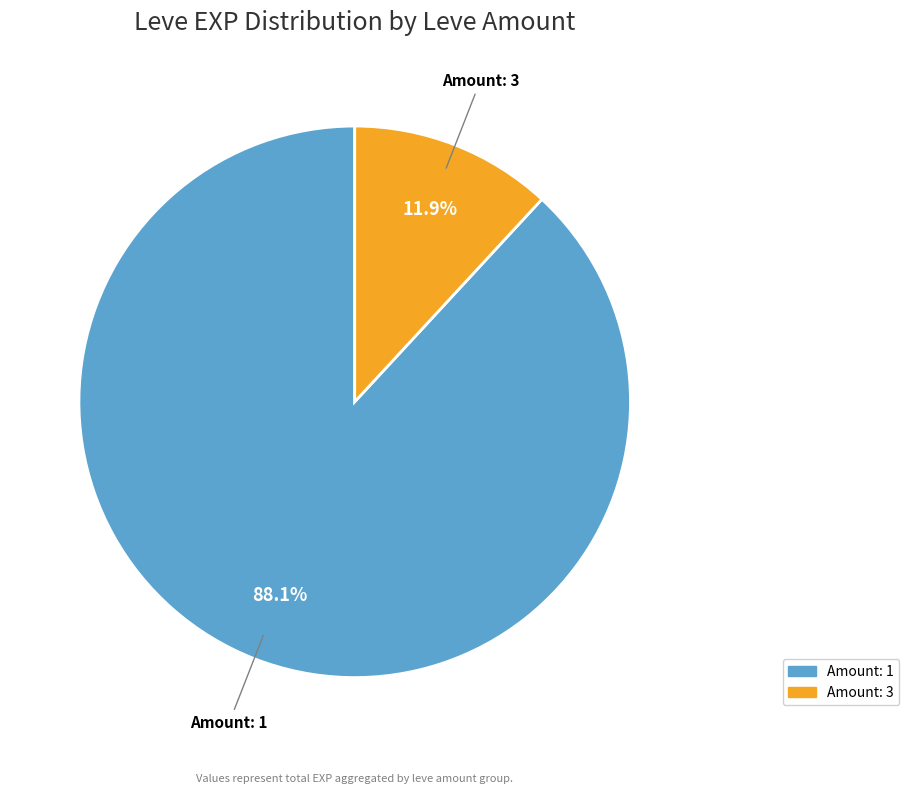

Does any single category account for the majority?

Yes